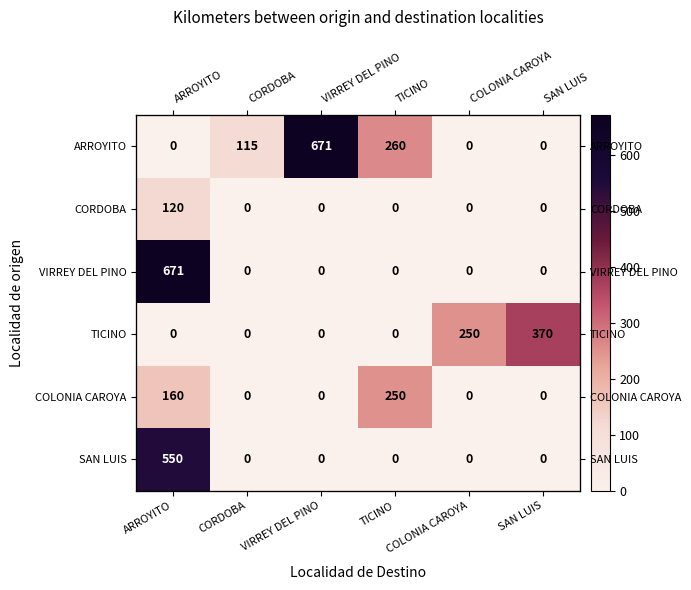

At VIRREY DEL PINO, list the series in order from largest to smallest.

ARROYITO, CORDOBA, VIRREY DEL PINO, TICINO, COLONIA CAROYA, SAN LUIS